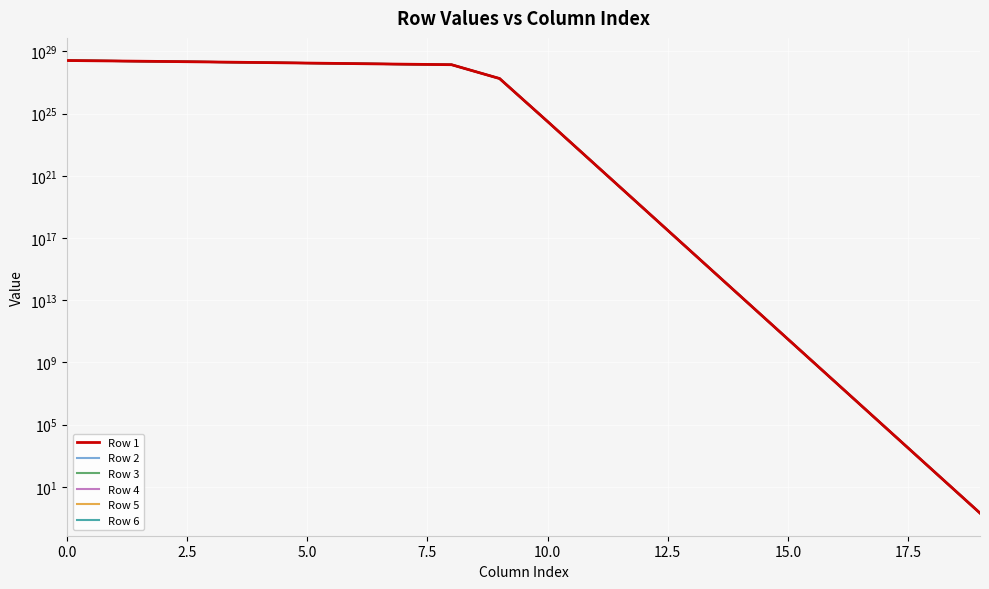

What is the minimum value for Row 2?

0.2